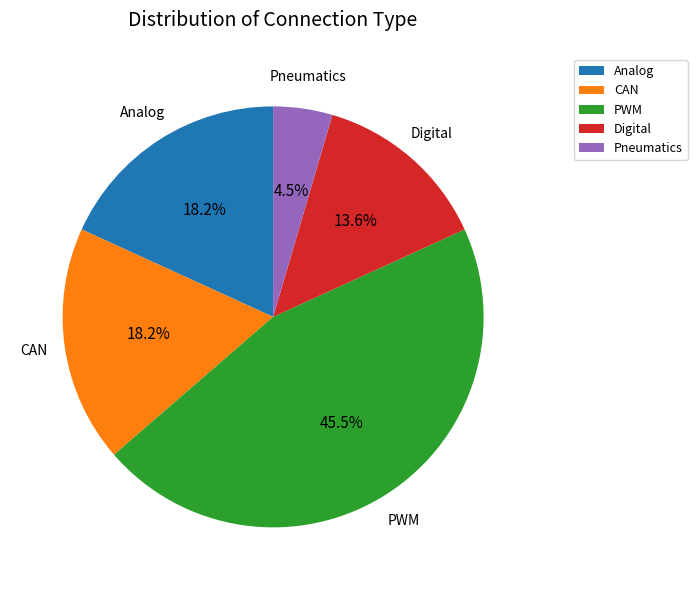

Approximately how many times larger is the value at CAN compared to PWM?

0.4